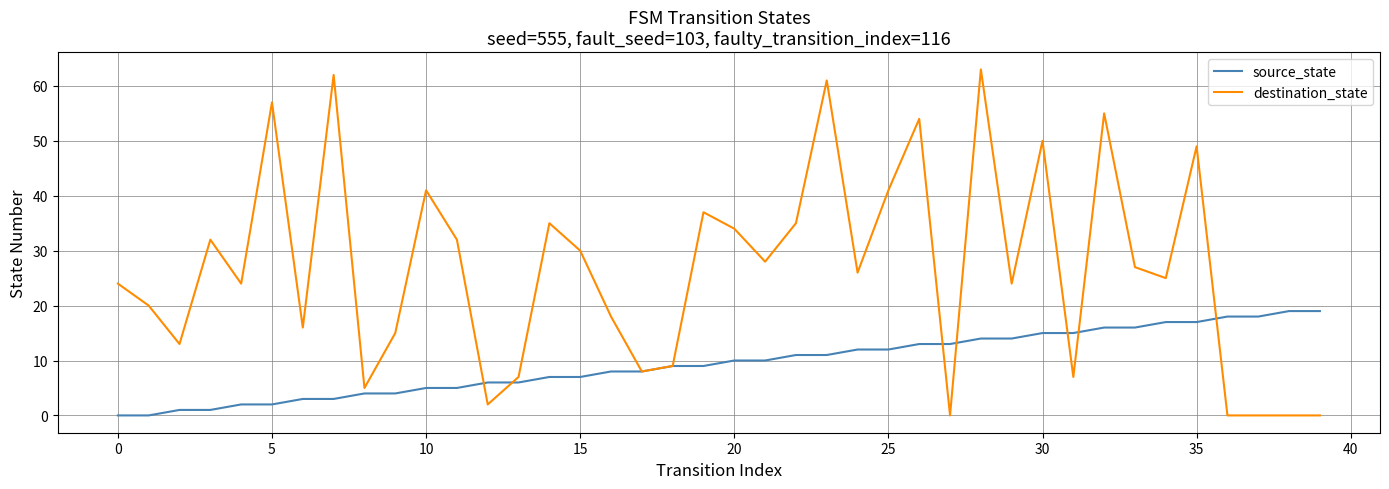

List the series in order of their overall mean, highest first.

destination_state, source_state